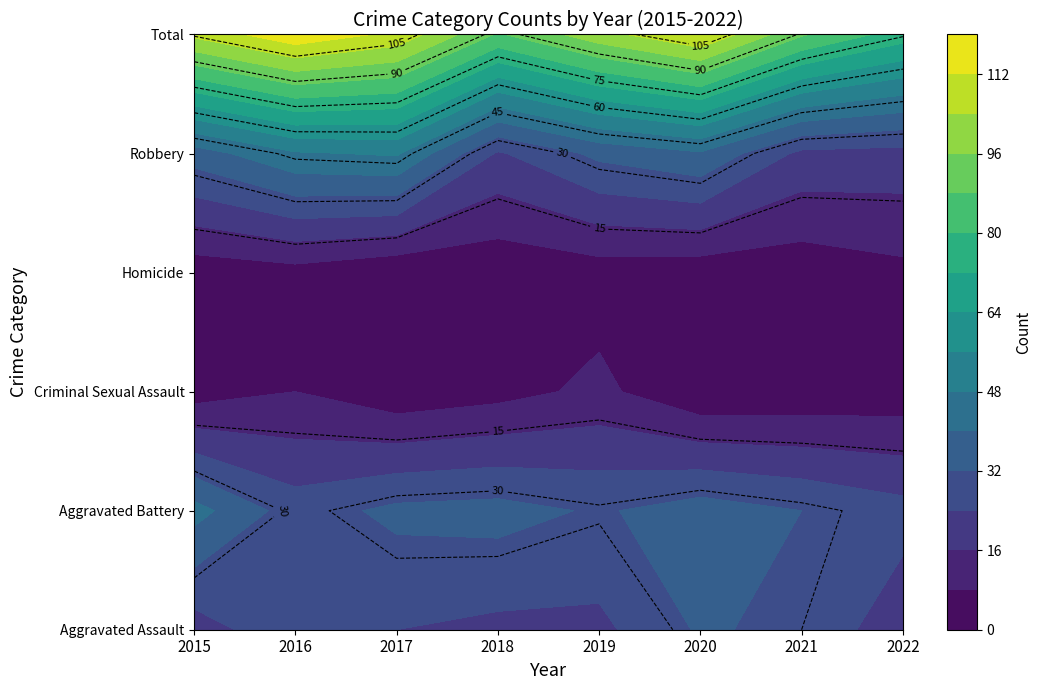

Which series has the largest total across all categories?

Total